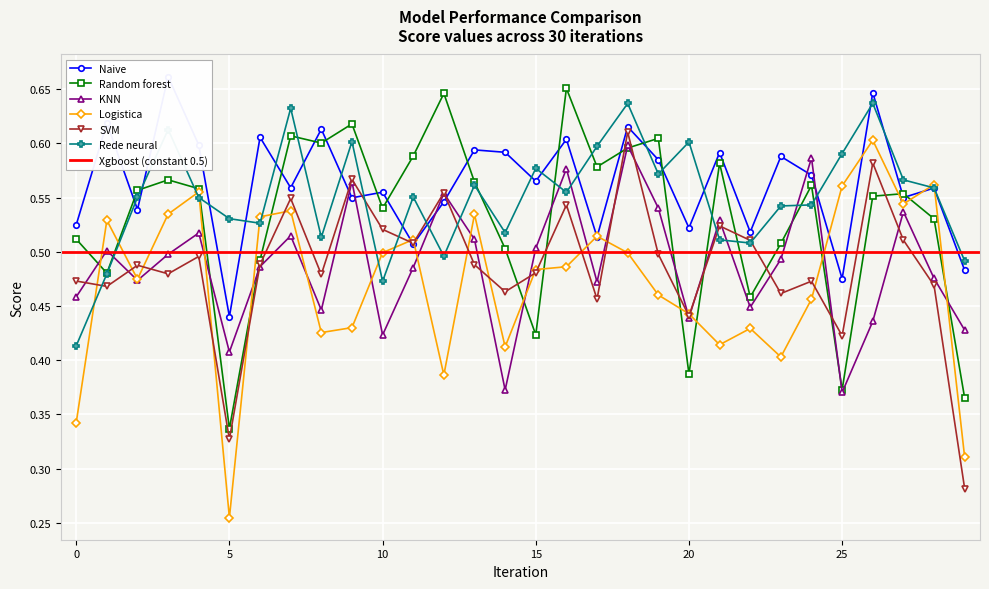

In SVM, how many points are lower than both neighbors (excluding endpoints)?

10